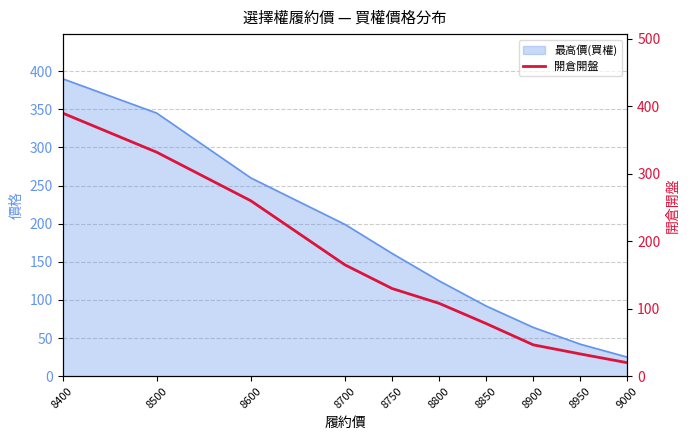

Reading left to right, extract all data points from this chart.

390.0	332.0	260.0	165.0	130.0	108.0	78.0	46.5	33.0	20.0